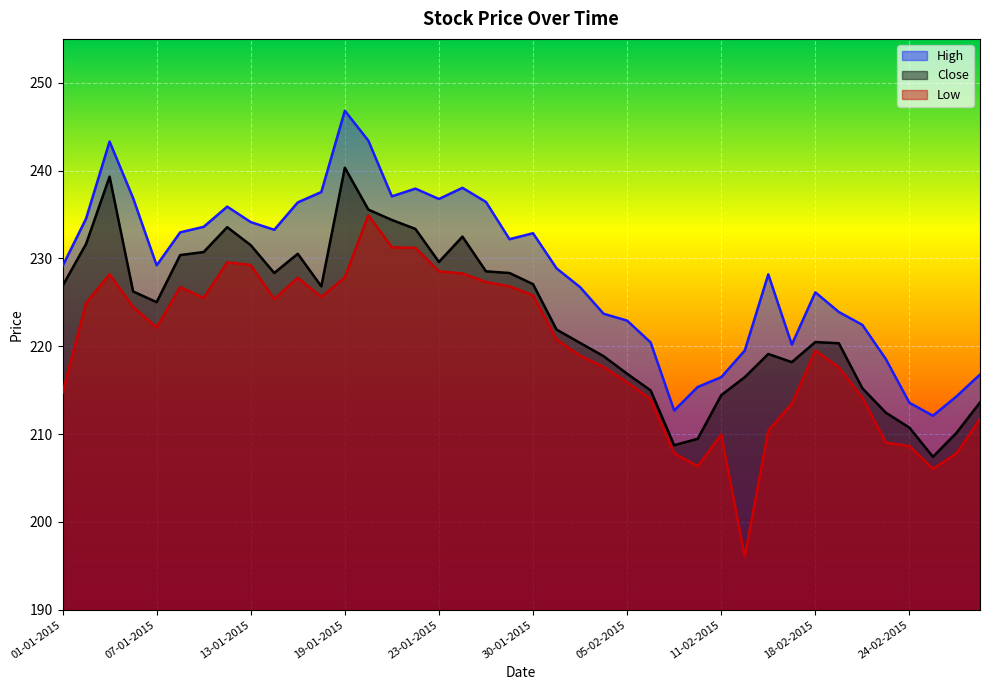

At which label is Close closest to 223?

02-02-2015